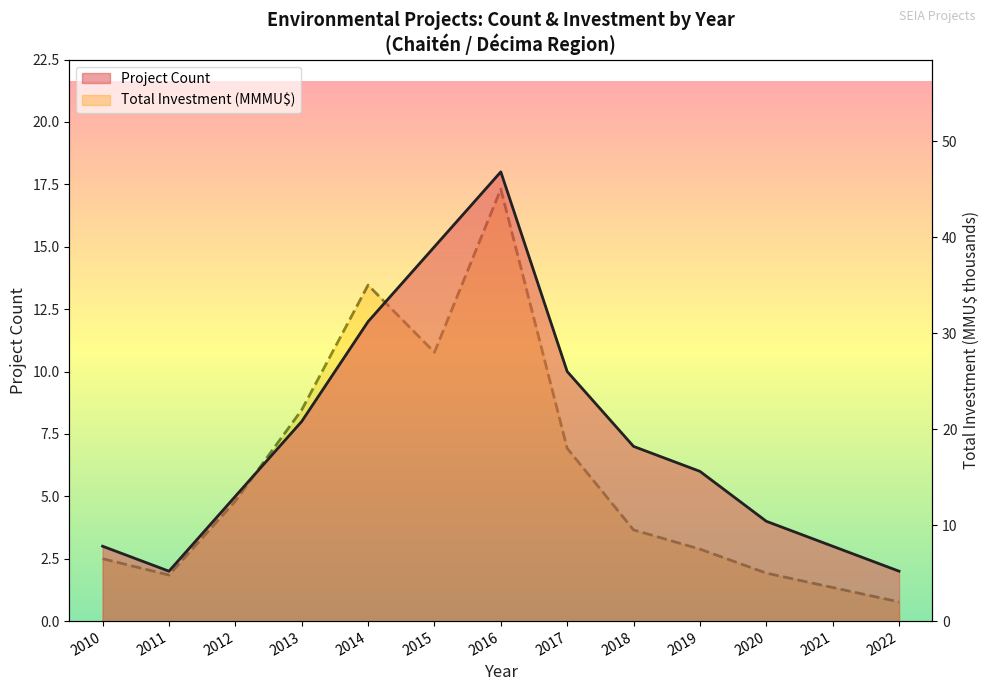

What is the lowest value of the Project Count series?

2.0